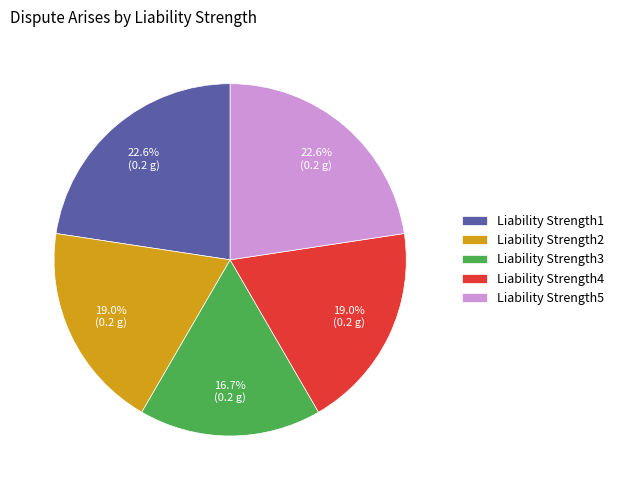

Between Liability Strength1 and Liability Strength3, which is larger?

Liability Strength1